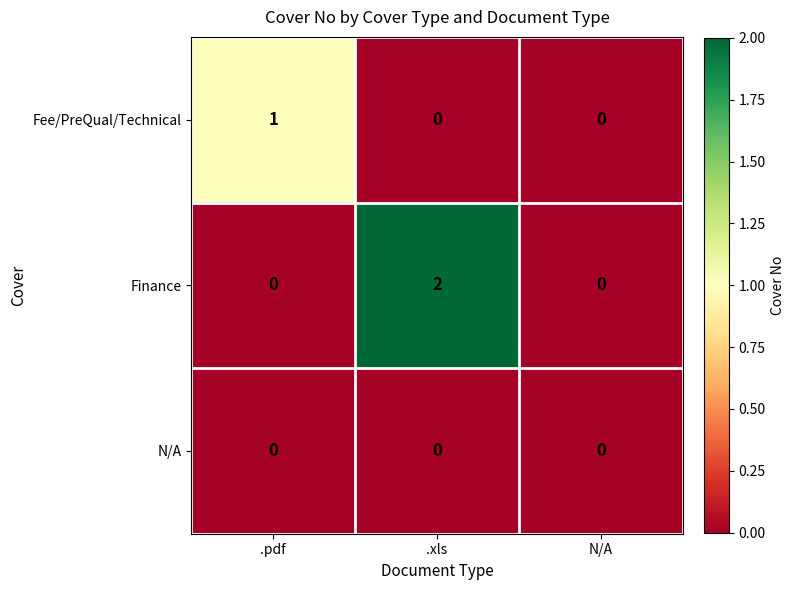

Which series changed the most between .pdf and N/A?

Fee/PreQual/Technical